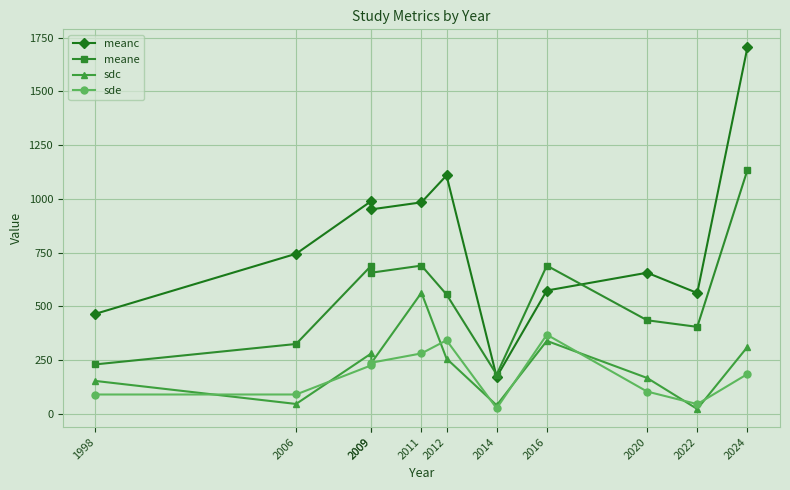

Where is meanc nearest to the value 938?

2009